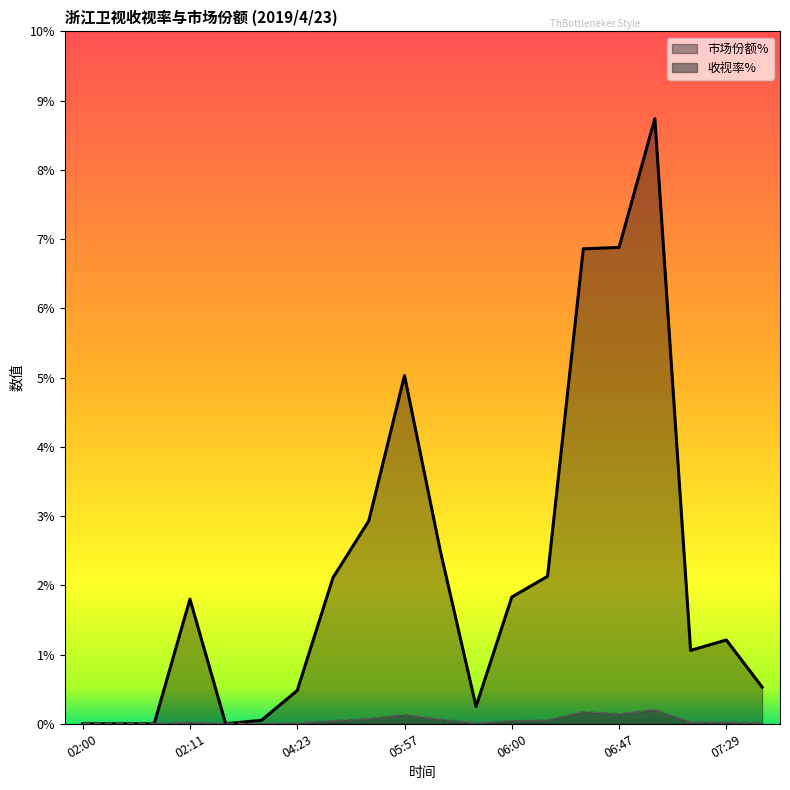

What is the label of the 11th point from the left?

05:59